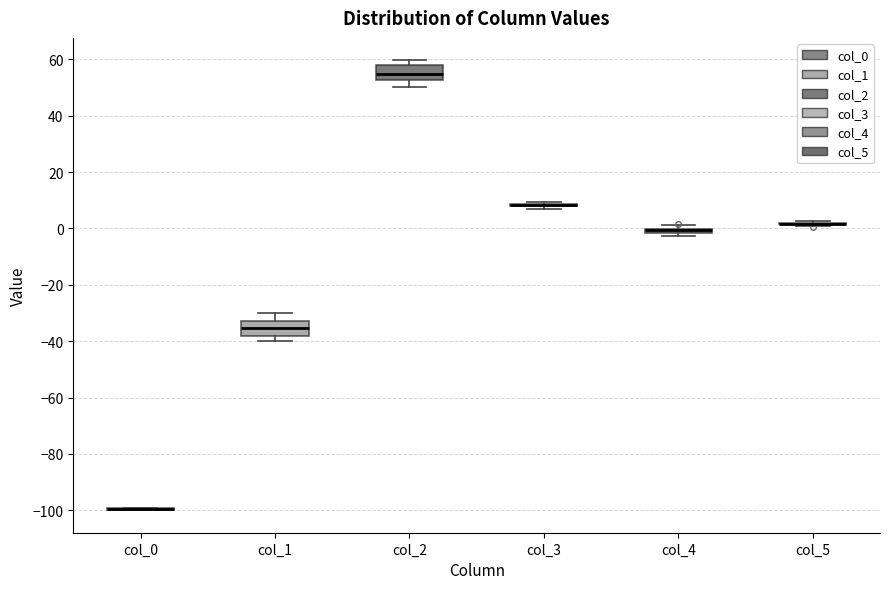

Where does the median line of the box for col_2 sit on the y-axis? The values are not printed on the chart, so give them approximately, as read against the axis.

54